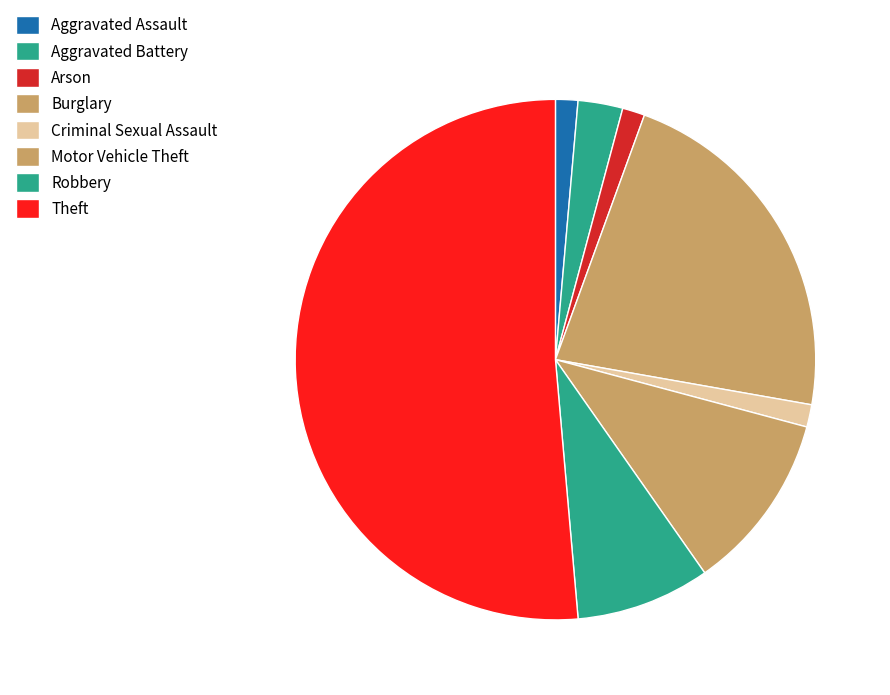

What is the total percentage of Arson and Aggravated Battery?

4.2%